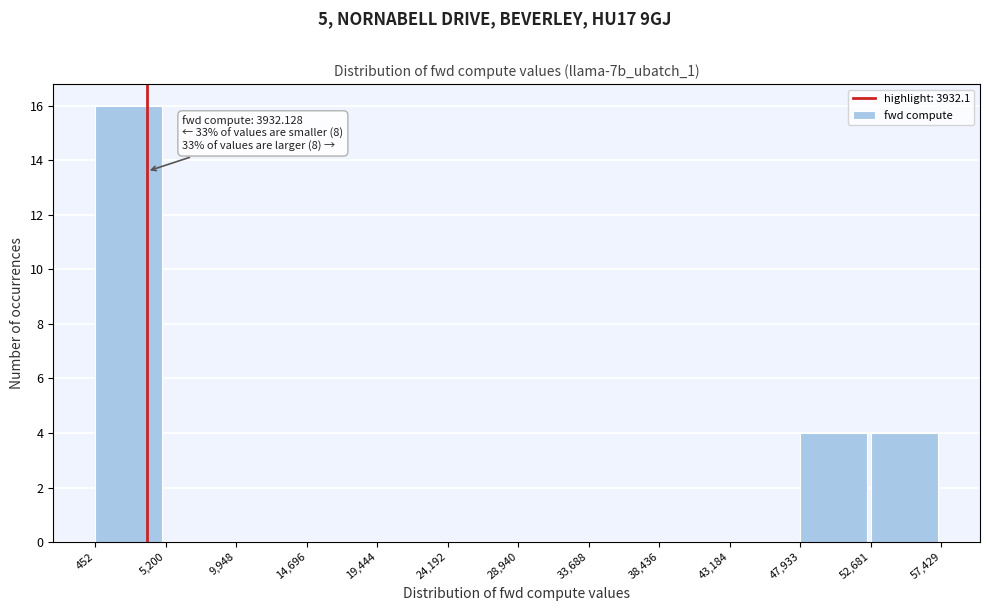

Which range on the x-axis has the tallest bar?

452 to 5,200